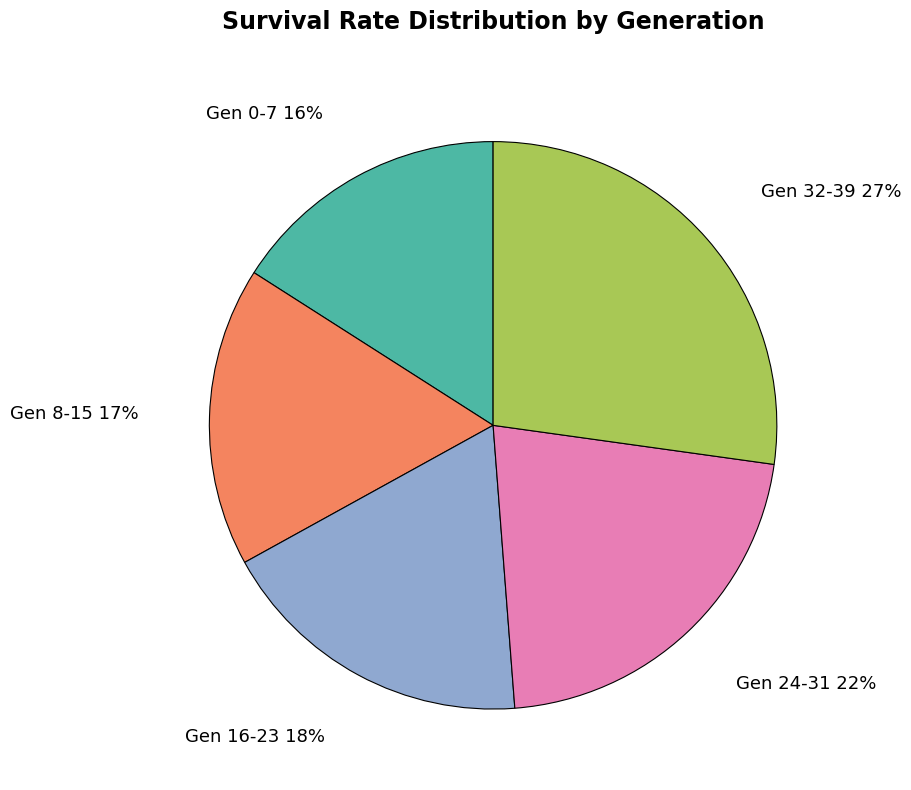

Is there a majority slice in this chart?

No